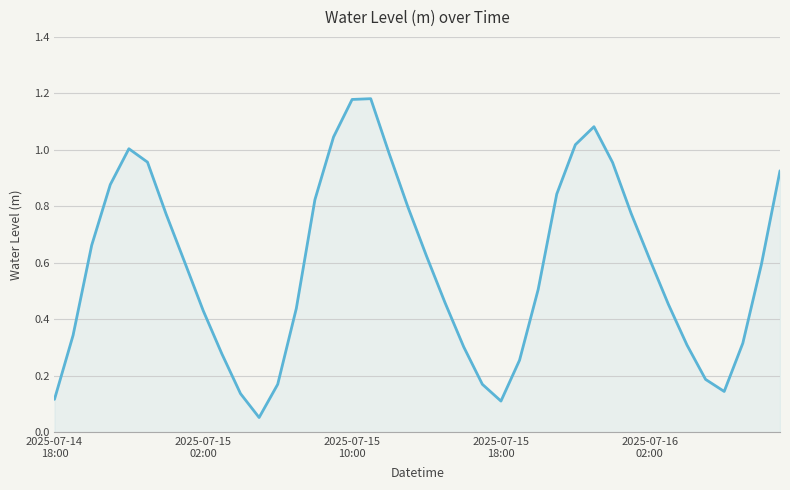

How many points are lower than both their immediate neighbors (excluding endpoints)?

3